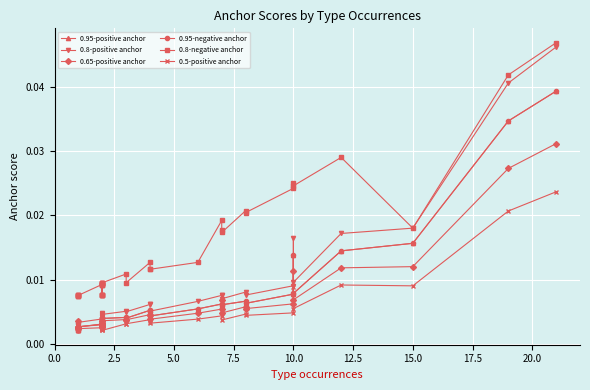

What are all the series names shown in the legend?

0.95-positive anchor, 0.8-positive anchor, 0.65-positive anchor, 0.95-negative anchor, 0.8-negative anchor, 0.5-positive anchor